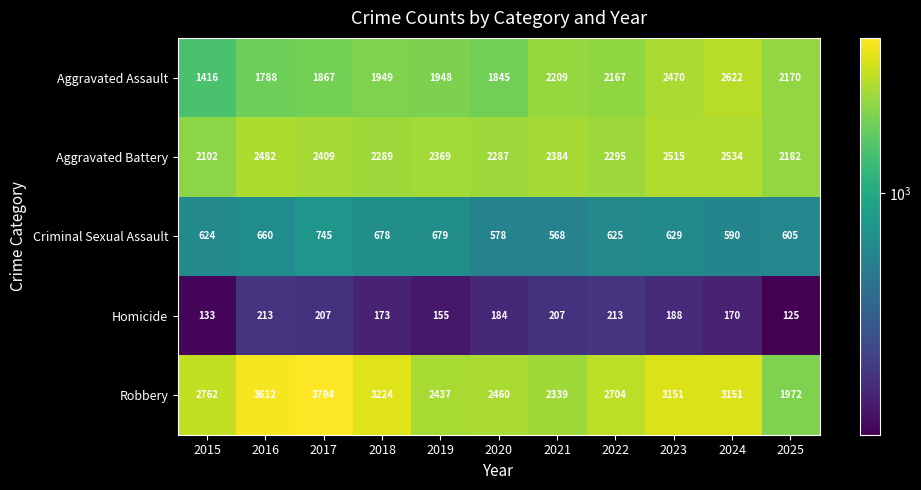

What is the difference between the maximum and minimum values in the Criminal Sexual Assault series?

177